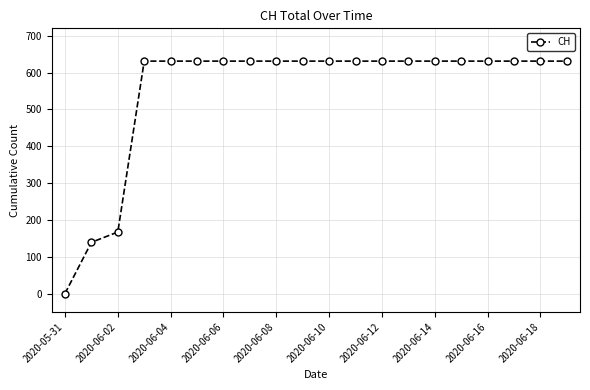

What is the difference between the maximum and minimum values?

631